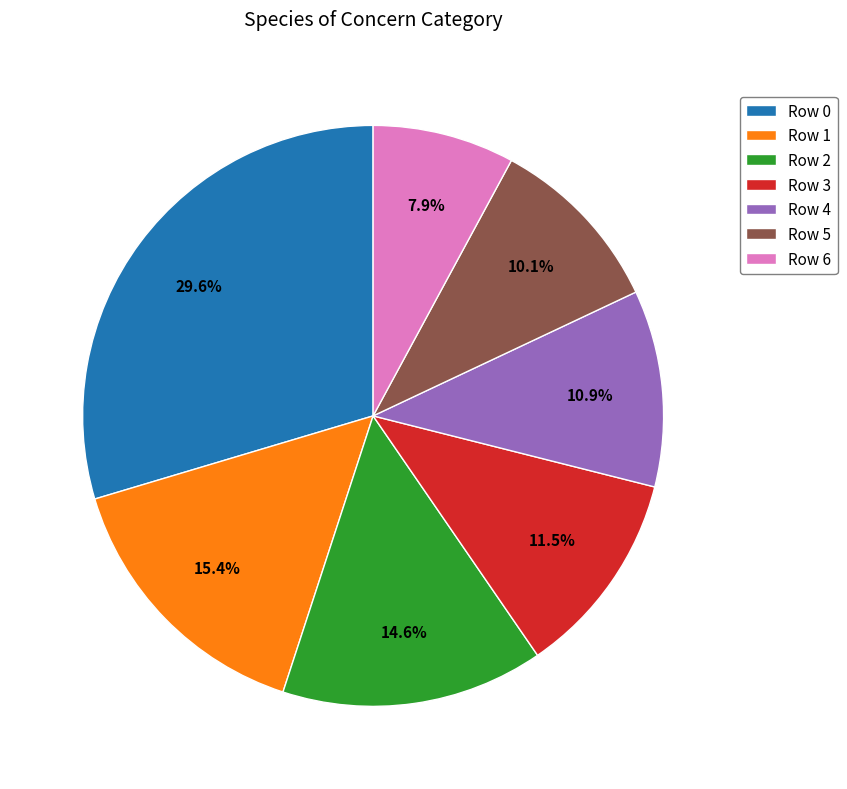

How many slices are in this pie chart?

7